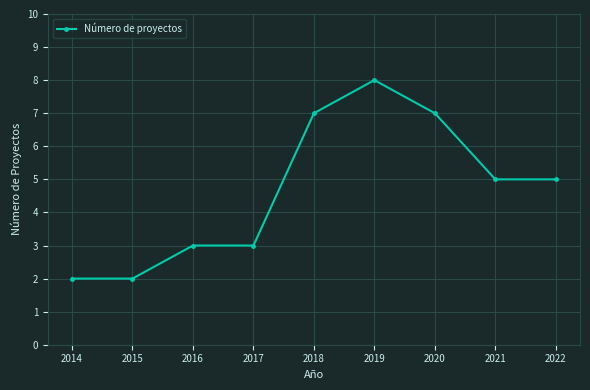

What is the maximum value shown in the chart?

8